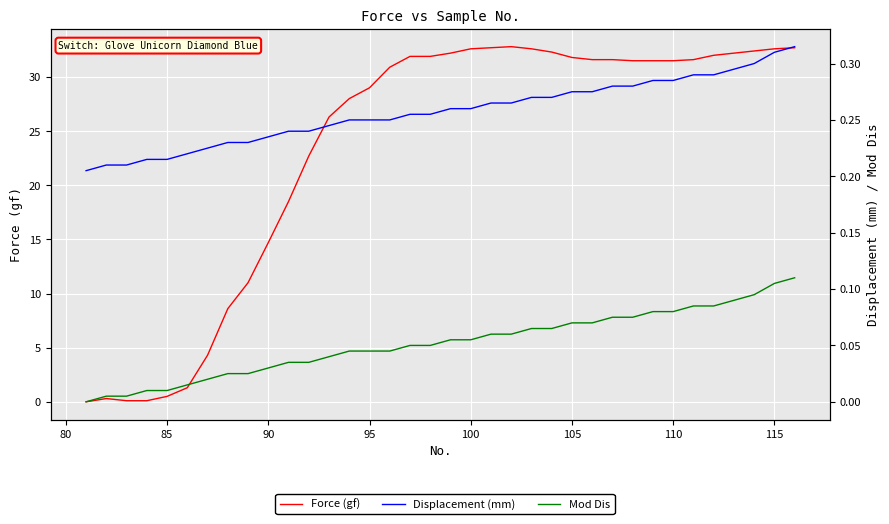

What are all the series names shown in the legend?

Force (gf), Displacement (mm), Mod Dis